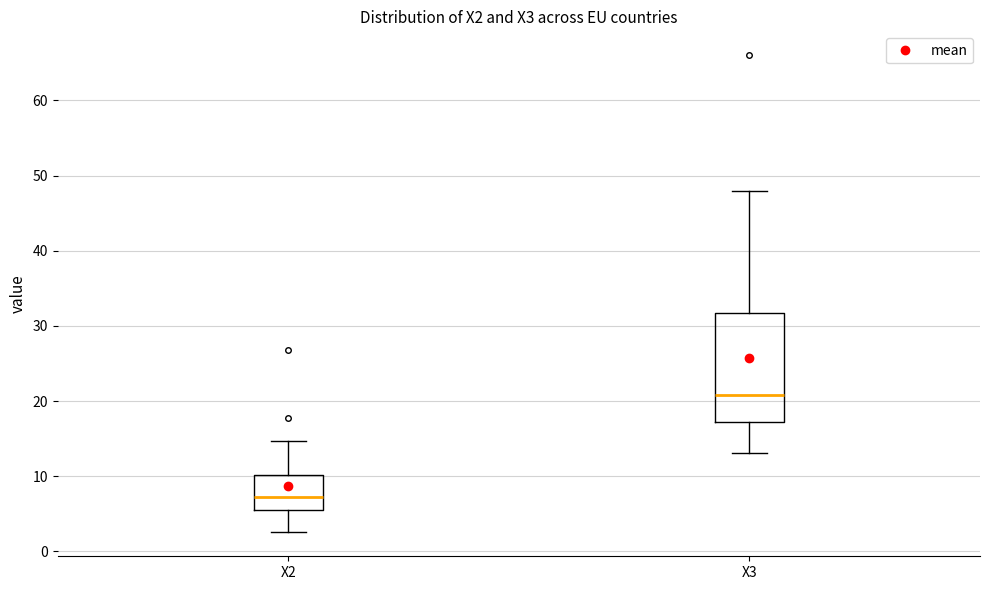

Reading left to right, transcribe this box plot: for each box, give where its median line is, the range the box spans, and where its two whiskers end, as read against the y-axis. The values are not printed on the chart, so give them approximately, as read against the axis.

X2: median 7, box 5 to 10, whiskers 3 to 15
X3: median 21, box 17 to 32, whiskers 13 to 48